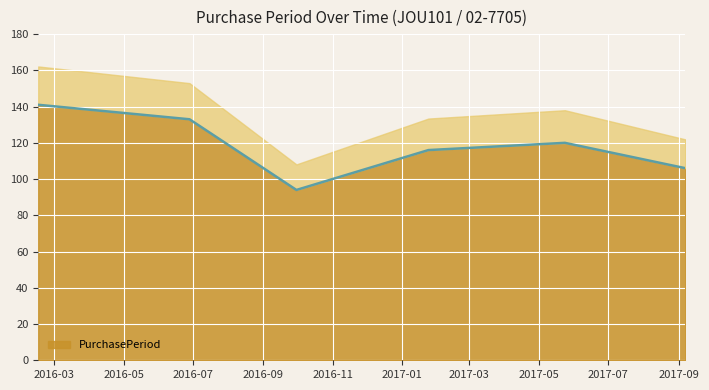

True or false: the data shows 116 at 2017-01-24.

True